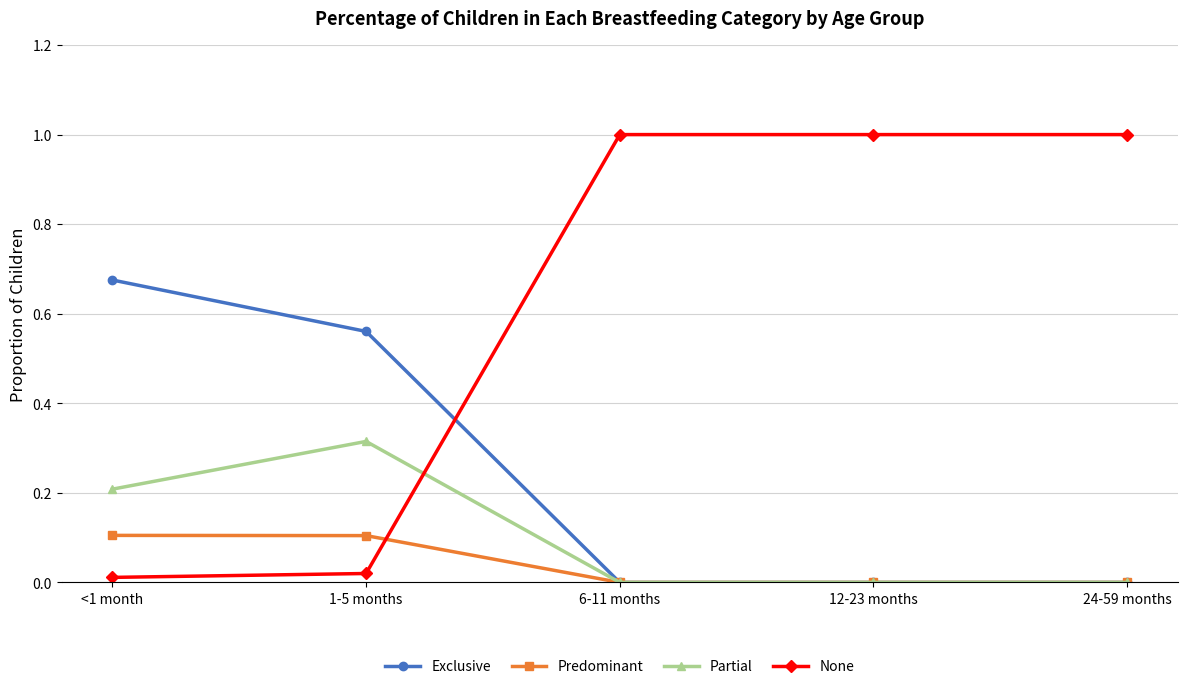

True or false: None has a value of 1.0 at 12-23 months.

True